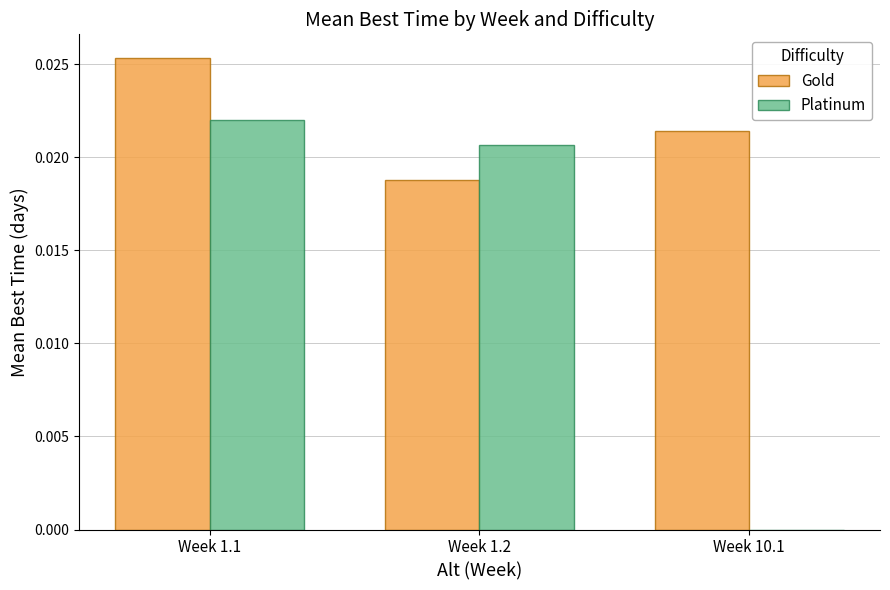

True or false: Gold has a value of 0.0 at Week 1.2.

True